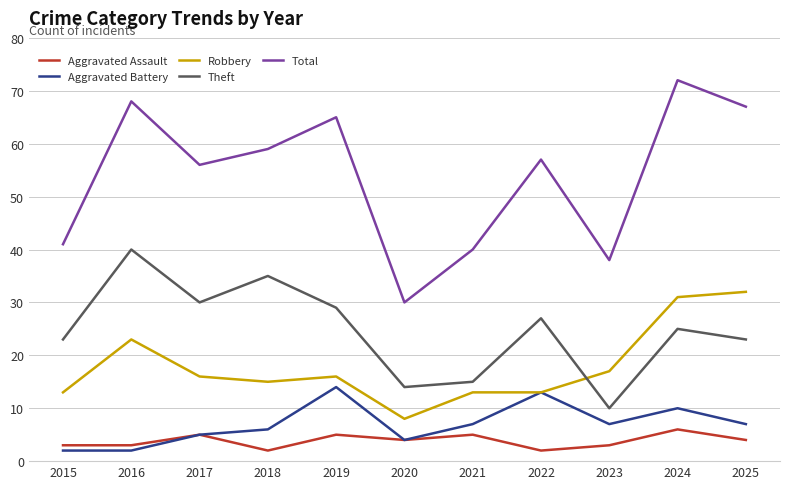

True or false: Aggravated Assault and Total cross at least once.

False